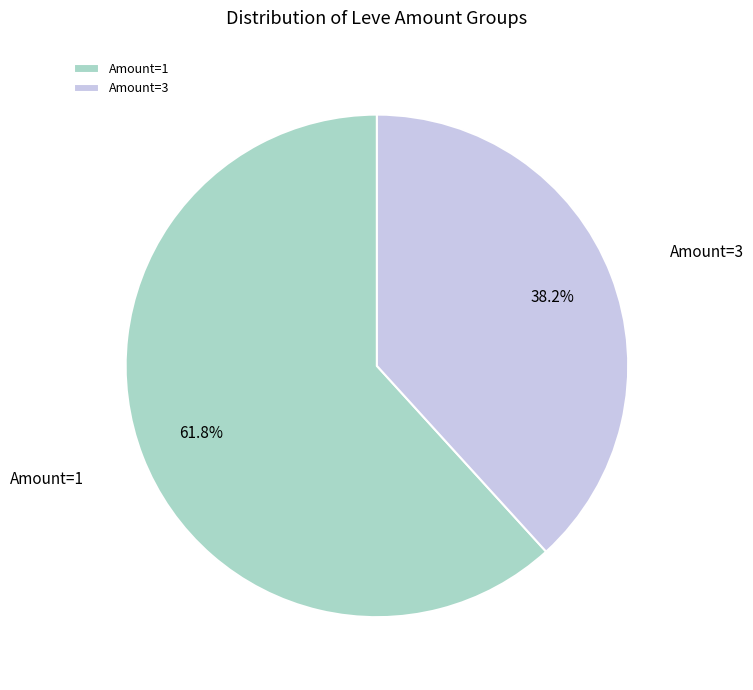

Is there a majority slice in this chart?

Yes